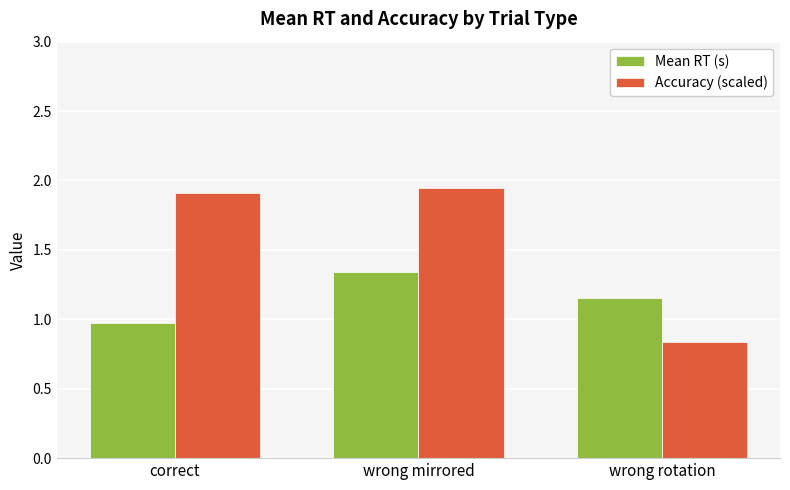

Which series has the widest spread of values?

Accuracy (scaled)